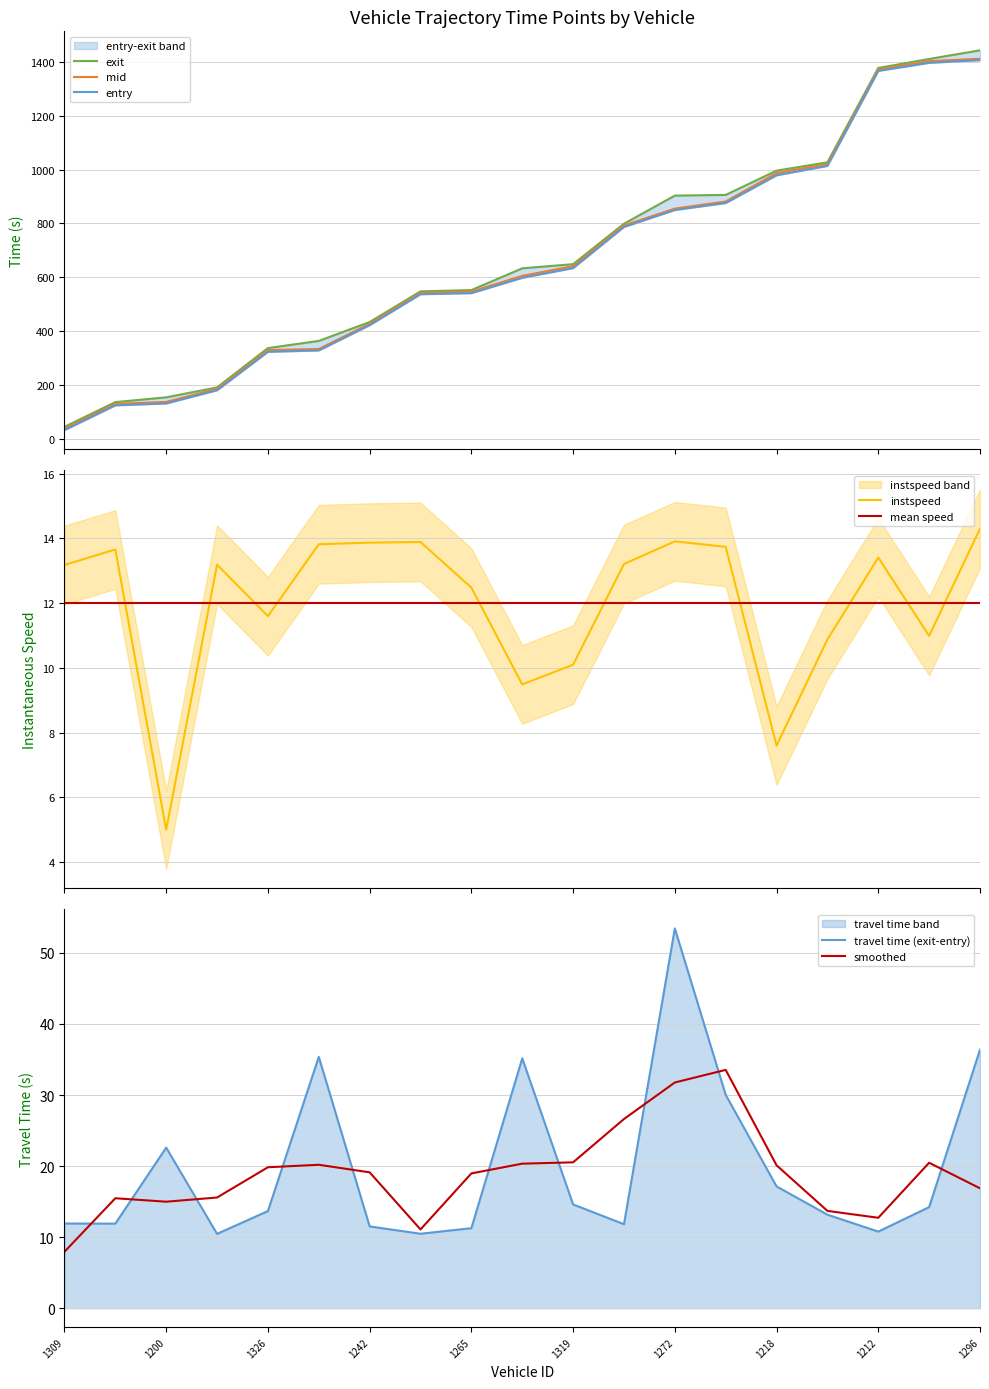

The instspeed series shows 11.4 at 1218. True or false?

False